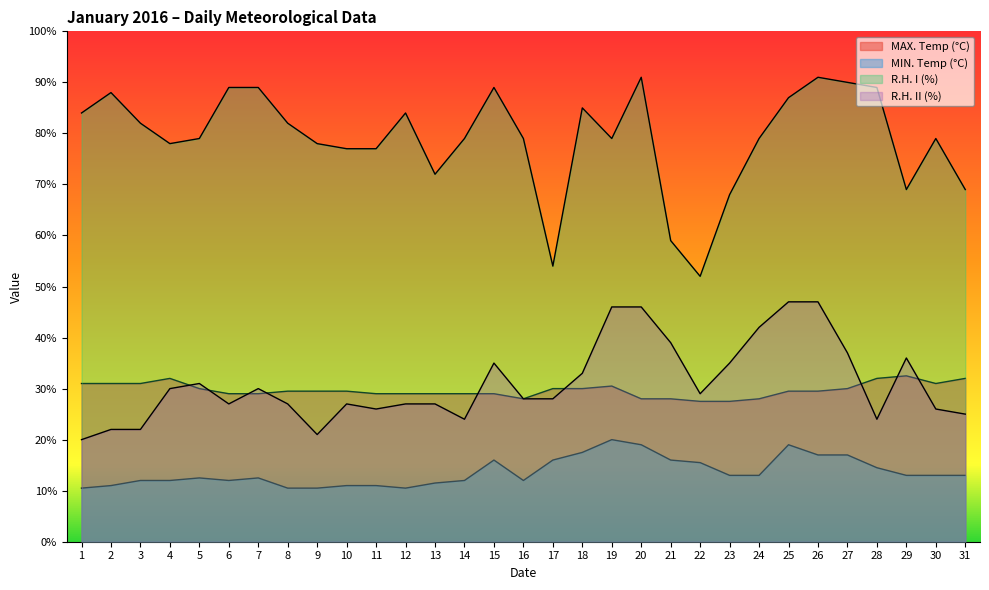

What is the sum of the MAX. Temp (°C) values at 24 and 15?

57.0